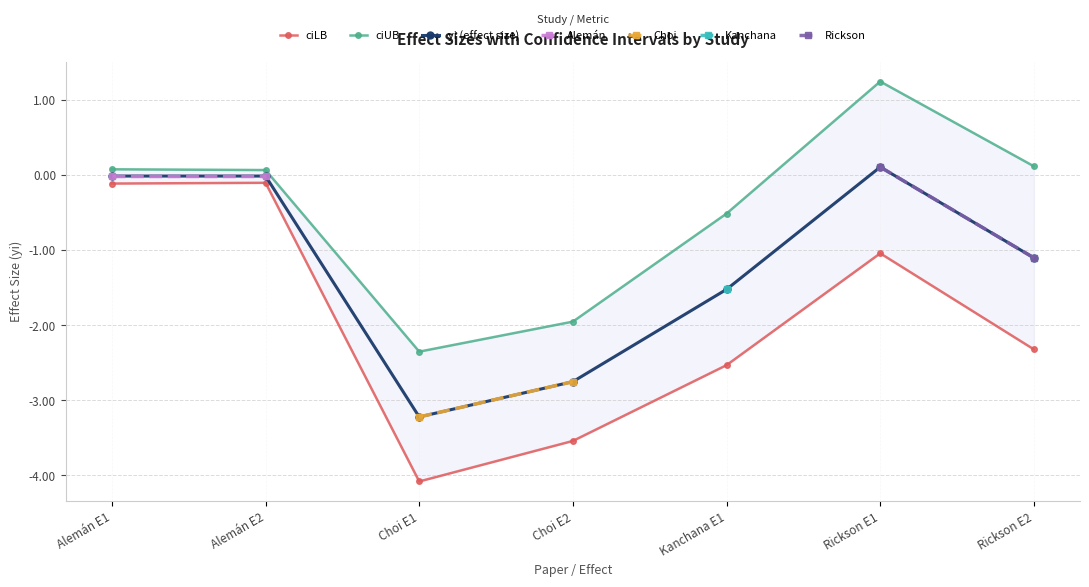

True or false: yi (effect size) has a value of -3.2 at Choi E1.

True